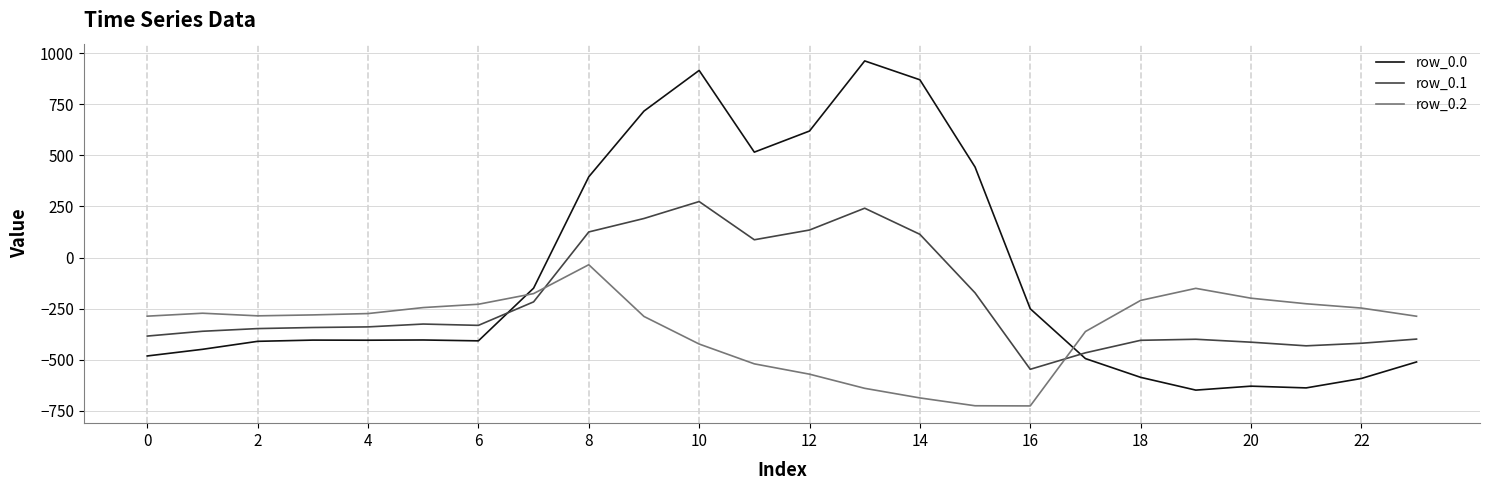

After their last crossing, which series has the higher values: row_0.2 or row_0.0?

row_0.2